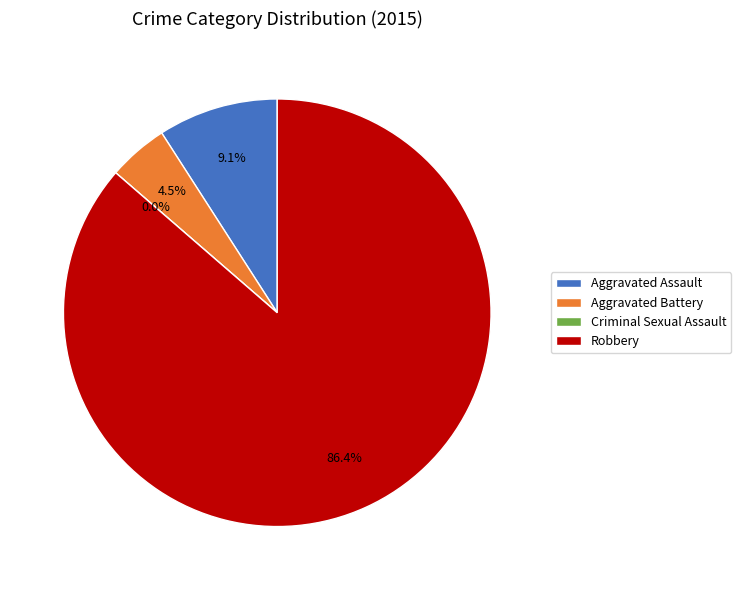

Which slice is the largest?

Robbery